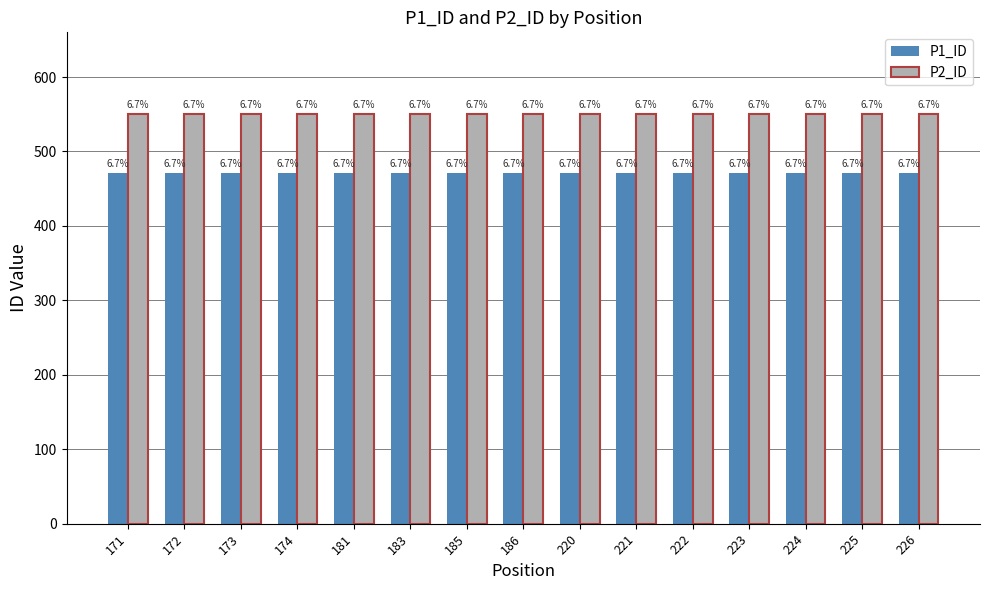

What are all the series names shown in the legend?

P1_ID, P2_ID